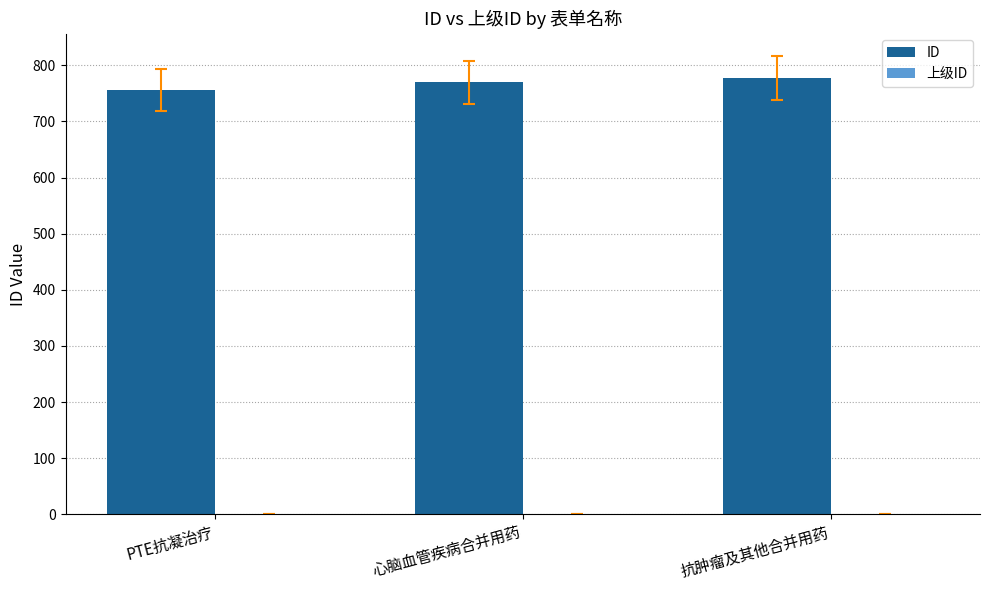

Which category has the lowest value across all series?

PTE抗凝治疗